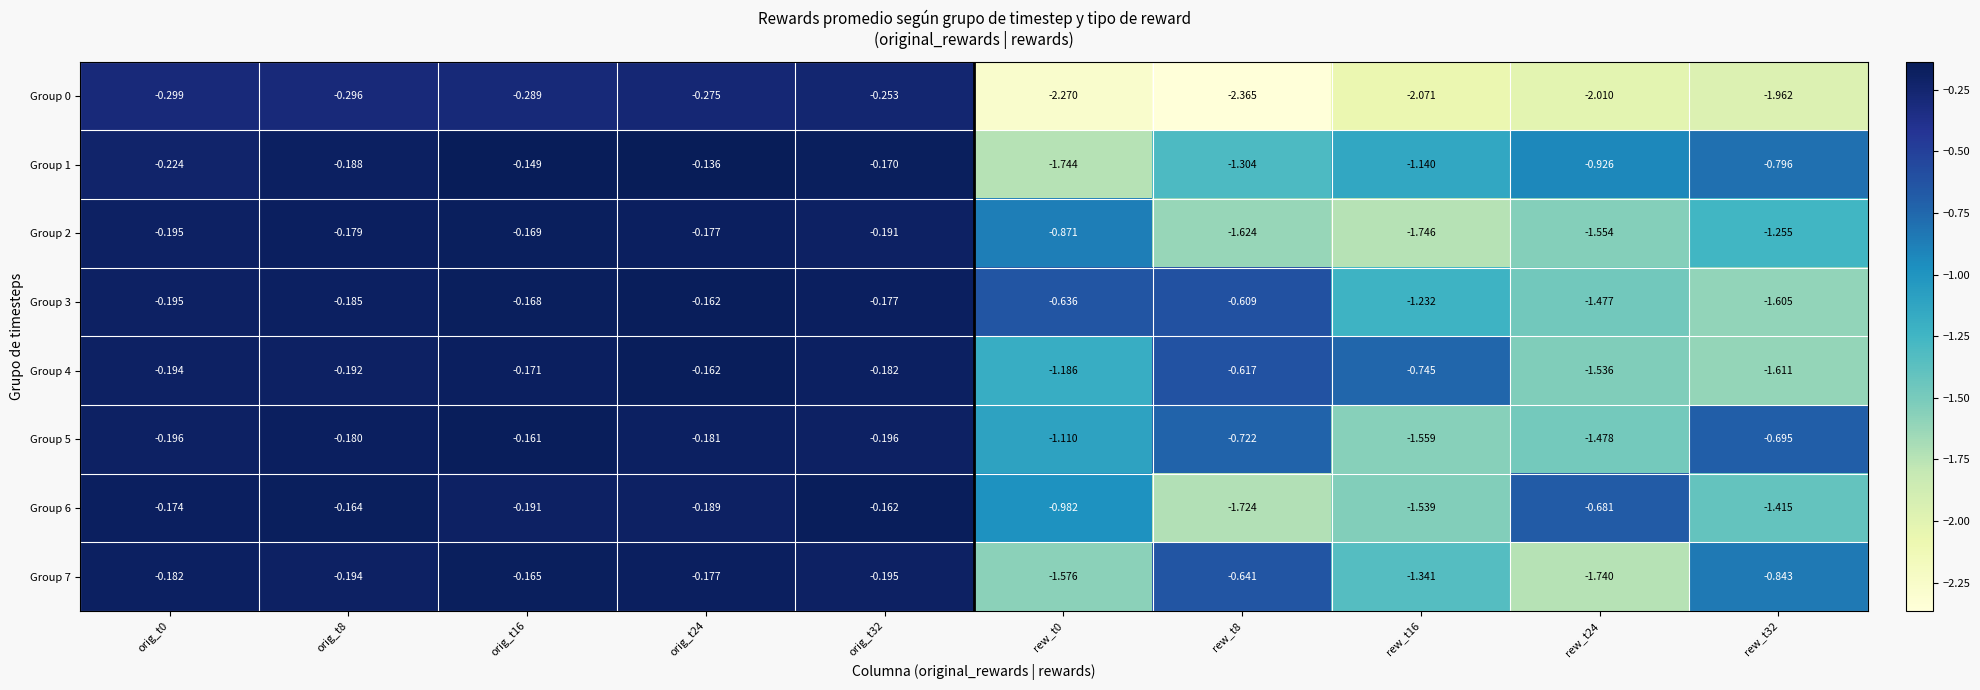

Between orig_t16 and orig_t32, which series saw the biggest shift?

Group 0